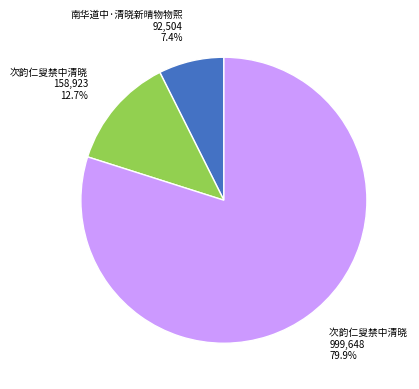

To the nearest percent, what is the average slice percentage?

33%